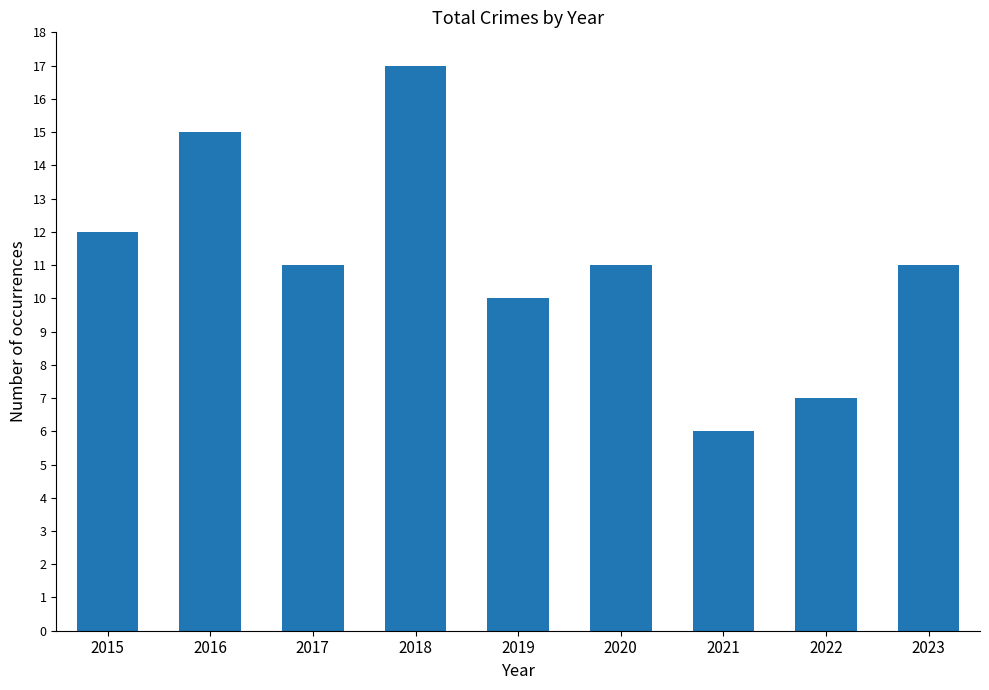

At which label does the data first exceed 11?

2015